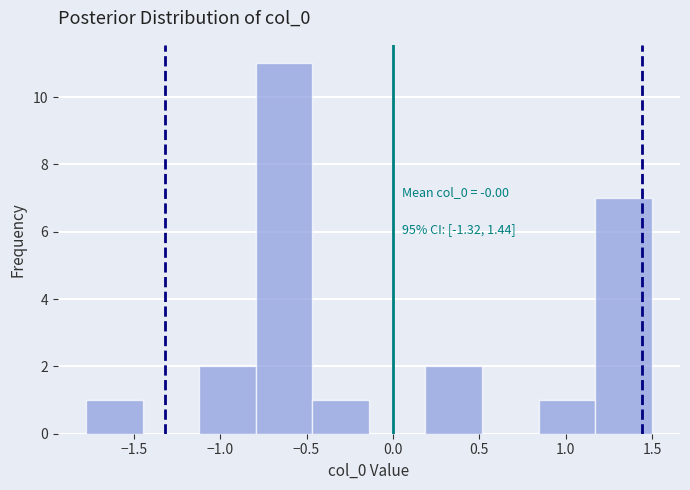

Over which range of the x-axis is the bar tallest?

-0.80 to -0.45